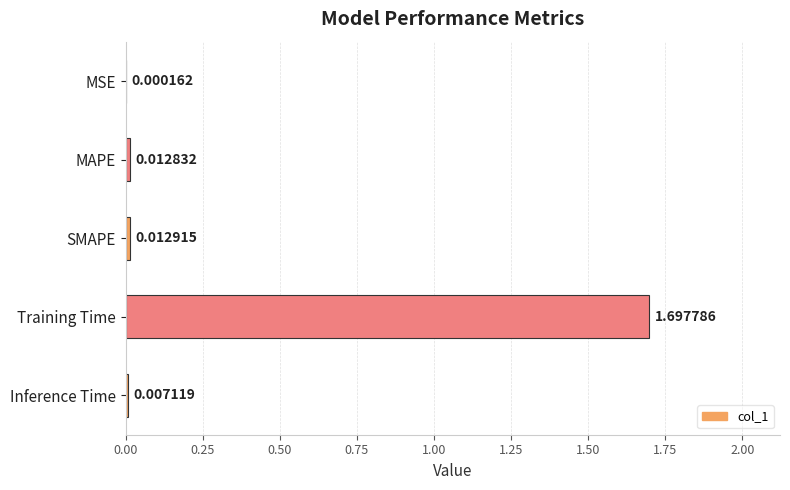

What is the sum of all values?

1.7